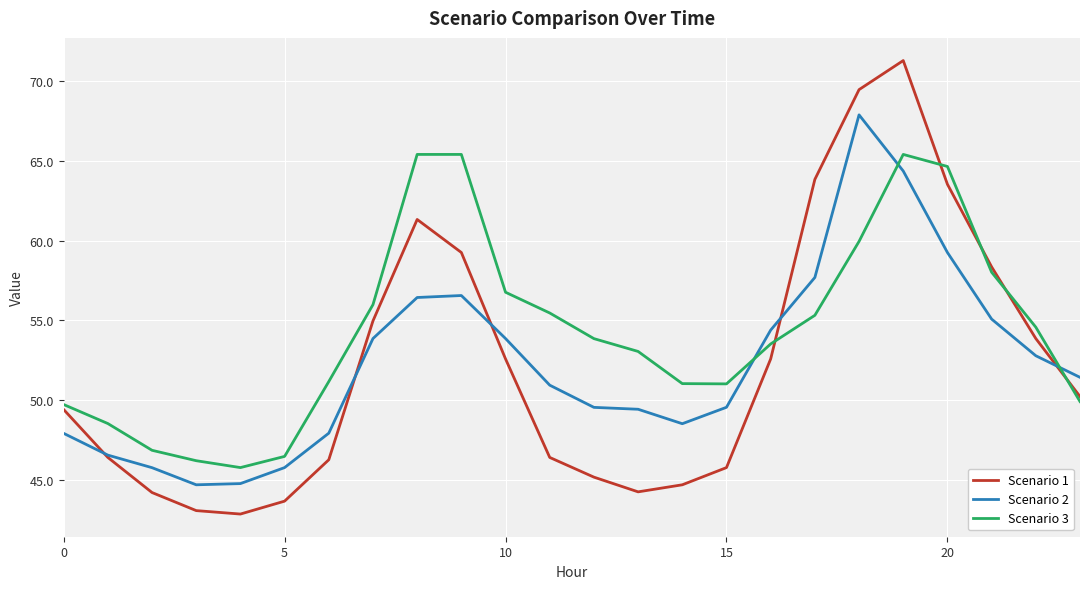

What is the sum of all Scenario 2 values?

1255.1